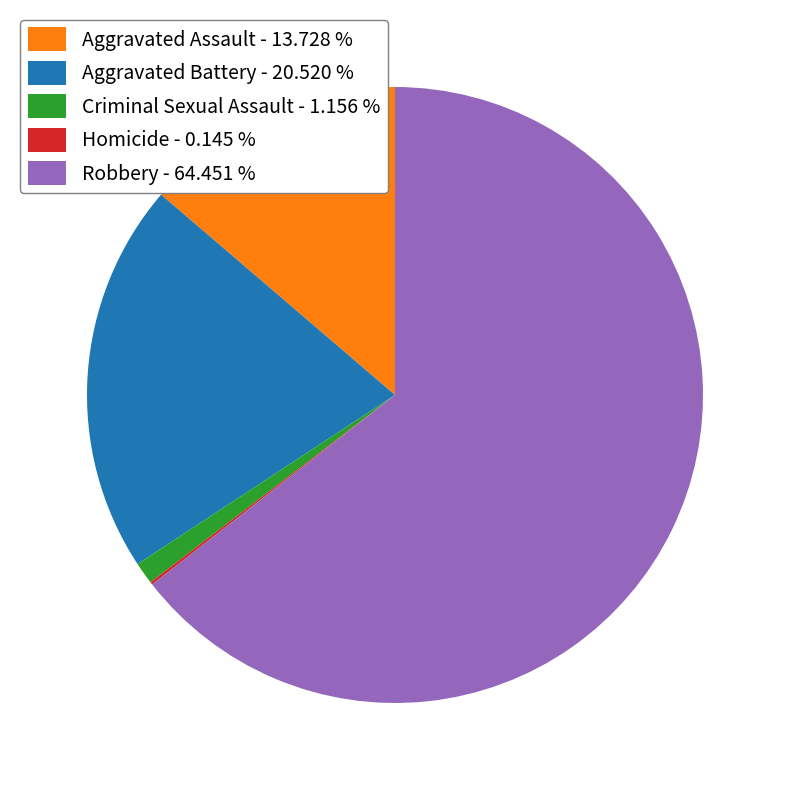

Which category accounts for the majority?

Robbery